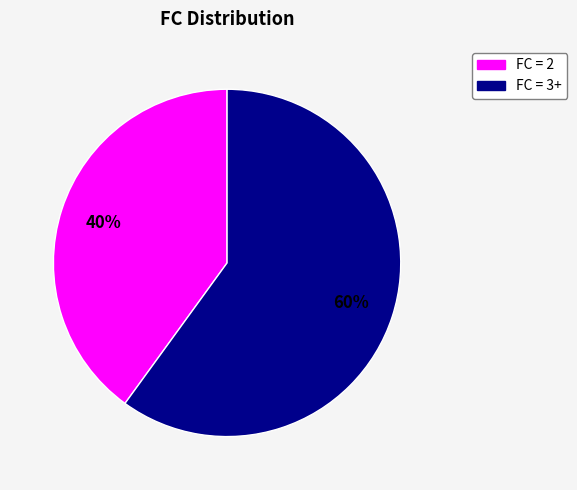

To the nearest percent, what is the difference between the largest and smallest slice percentages?

20%